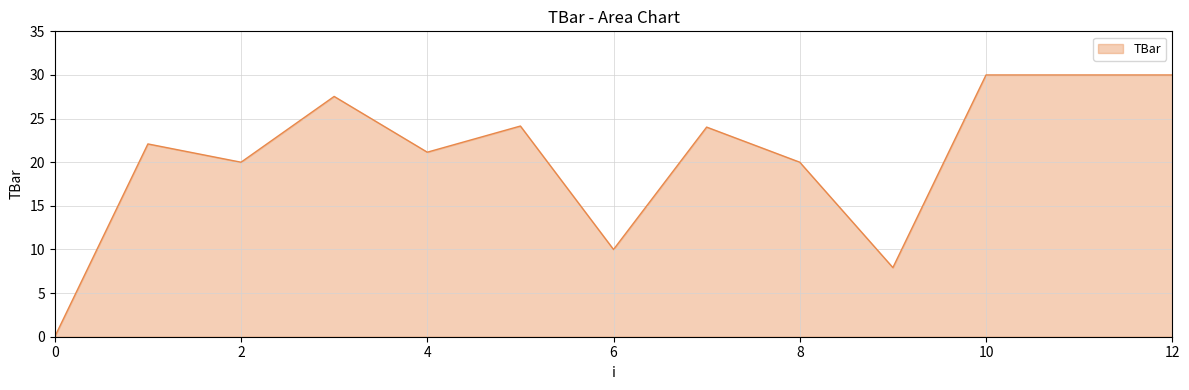

What is the difference between the maximum and minimum values?

30.0